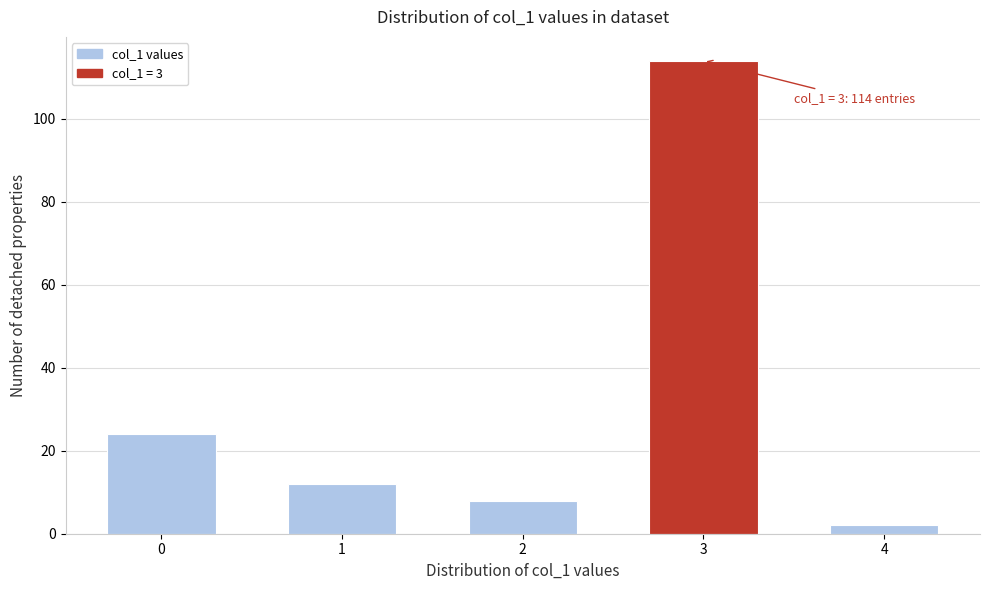

Reading left to right, list all the values displayed in this chart.

0=24	1=12	2=8	3=114	4=2